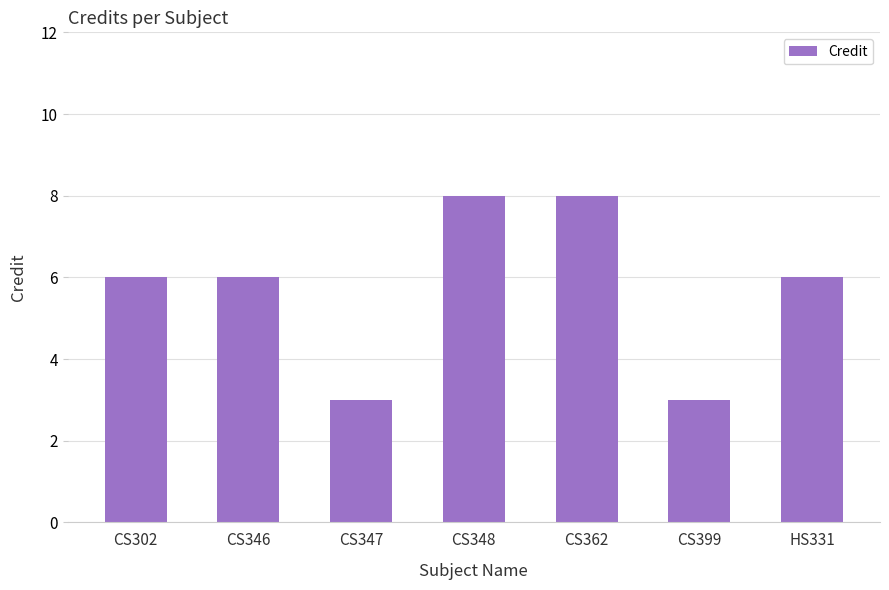

Is it true that the value at CS399 is 4?

False